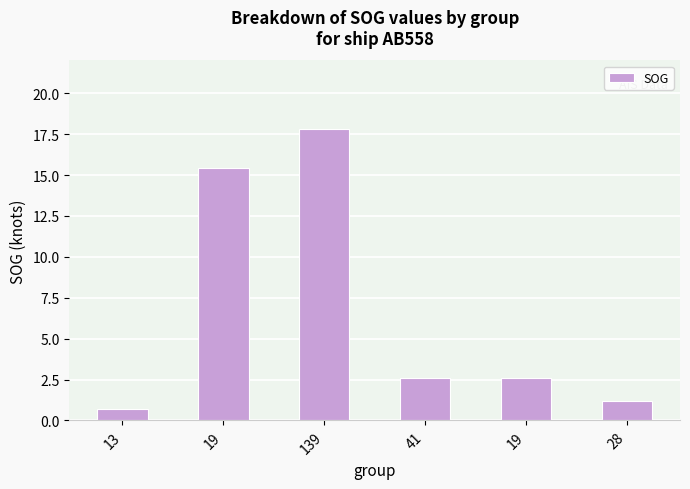

Does the chart contain stacked bars?

No